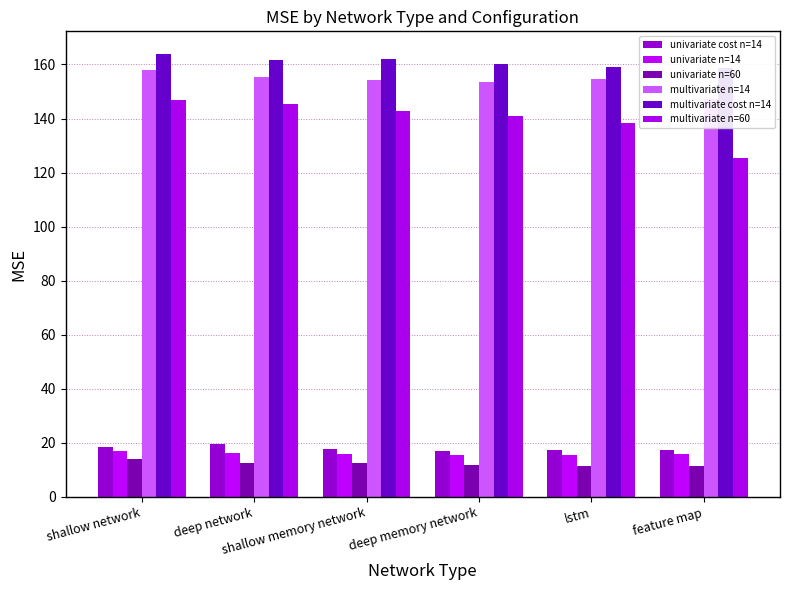

Reading right to left, transcribe all the data shown in this chart.

univariate cost n=14: 17.3	17.5	17.2	17.6	19.5	18.6
univariate n=14: 15.8	15.7	15.6	15.9	16.2	17.1
univariate n=60: 11.5	11.5	11.8	12.6	12.5	14.1
multivariate n=14: 147.2	154.6	153.6	154.3	155.4	158.1
multivariate cost n=14: 158.9	158.9	160.3	161.8	161.7	164.1
multivariate n=60: 125.4	138.5	141.0	142.8	145.4	146.7